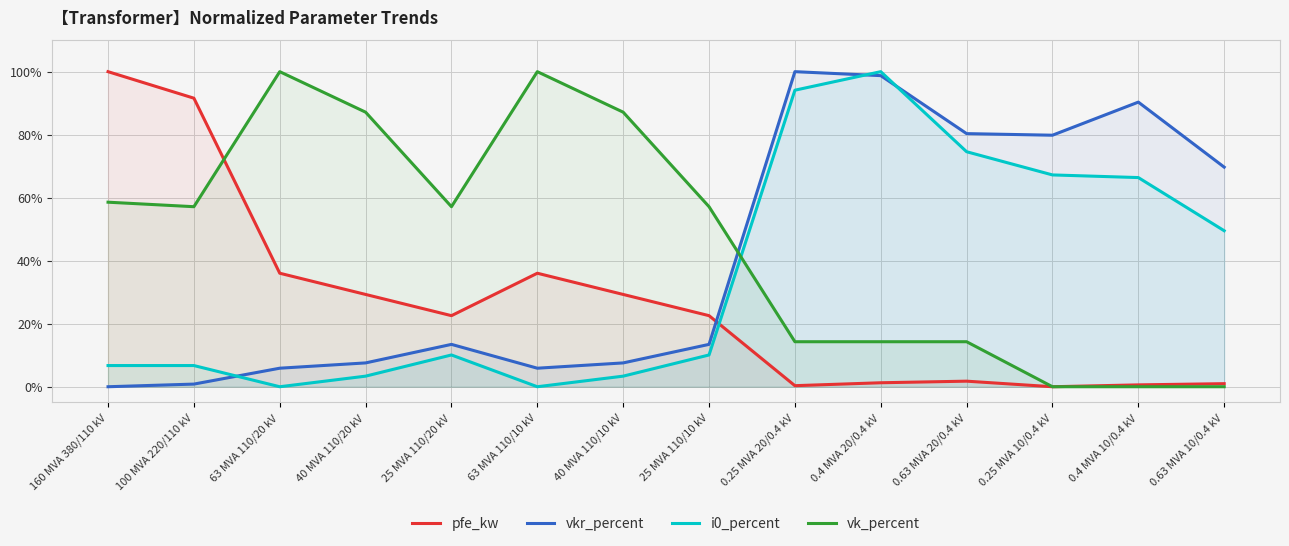

The value of vkr_percent at 0.4 MVA 20/0.4 kV is 1.7. True or false?

False